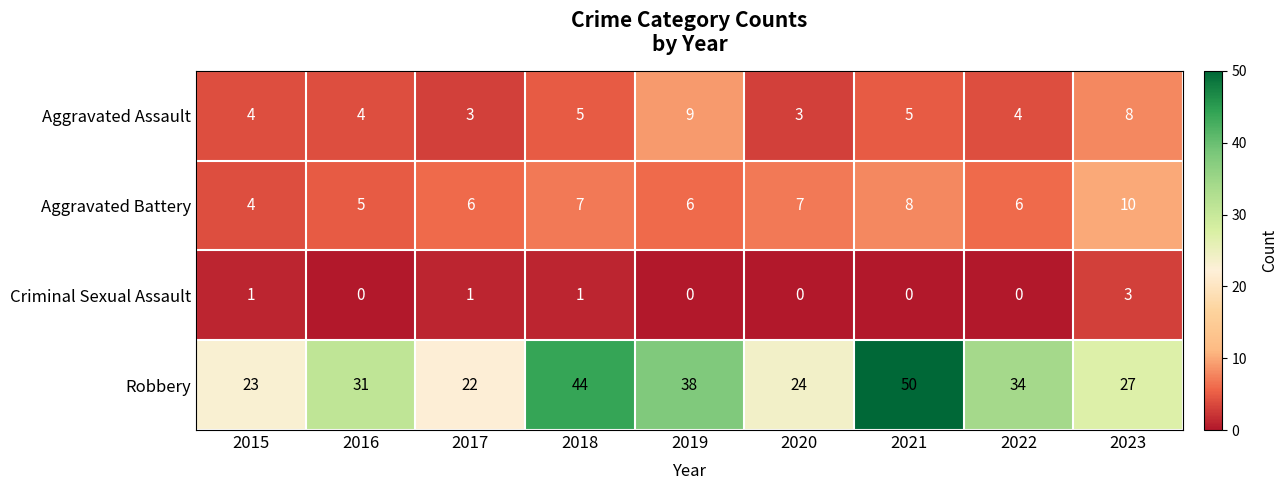

At which category is the sum across all series the highest?

2021